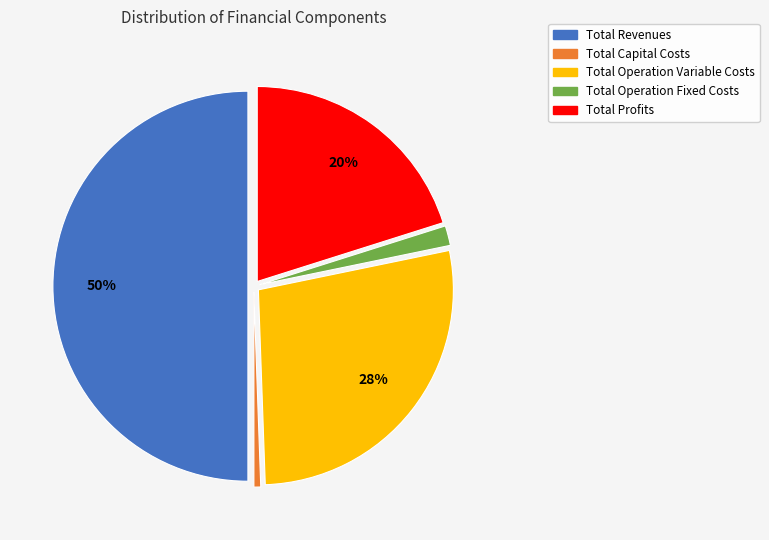

Rank the categories by value from lowest to highest.

Total Capital Costs, Total Operation Fixed Costs, Total Profits, Total Operation Variable Costs, Total Revenues